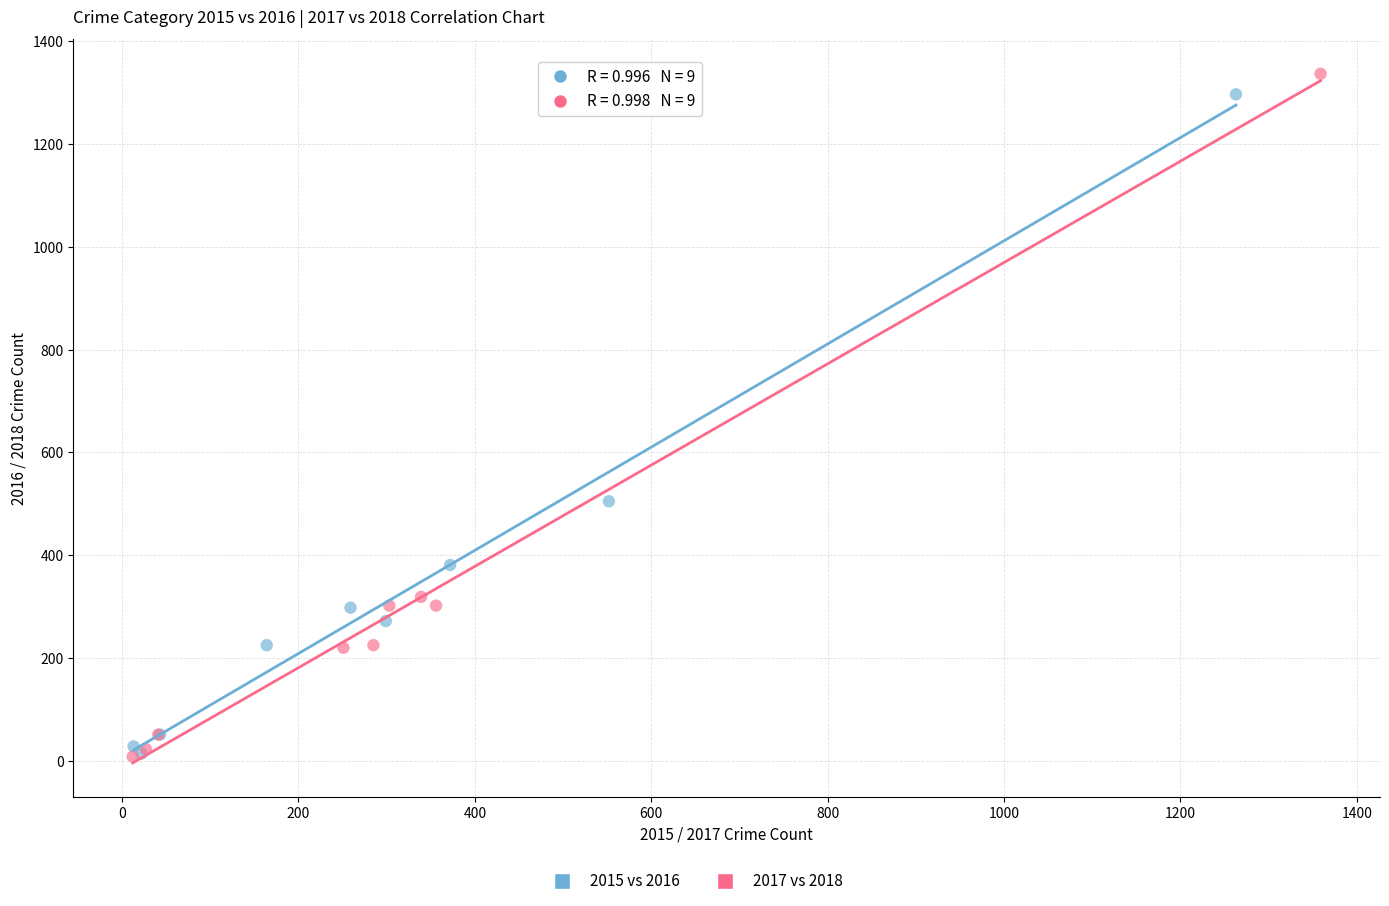

Which series has the widest spread of Y values?

2017 vs 2018